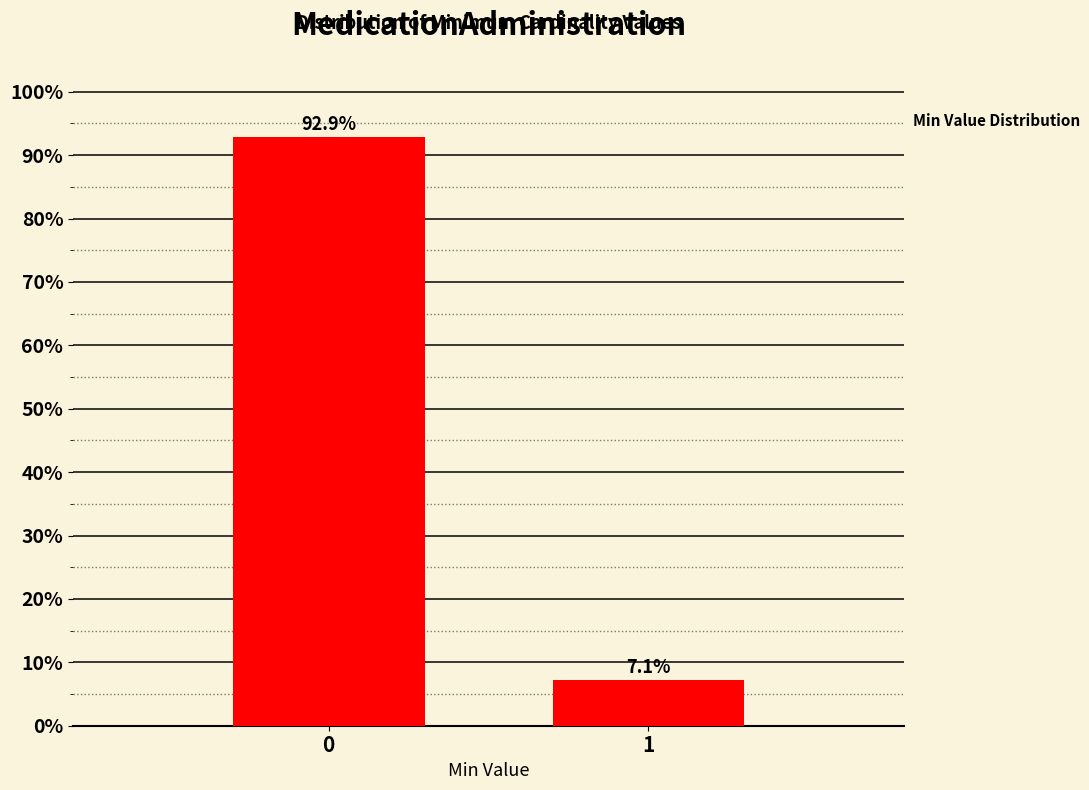

Reading left to right, list all the values displayed in this chart.

92.9	7.1